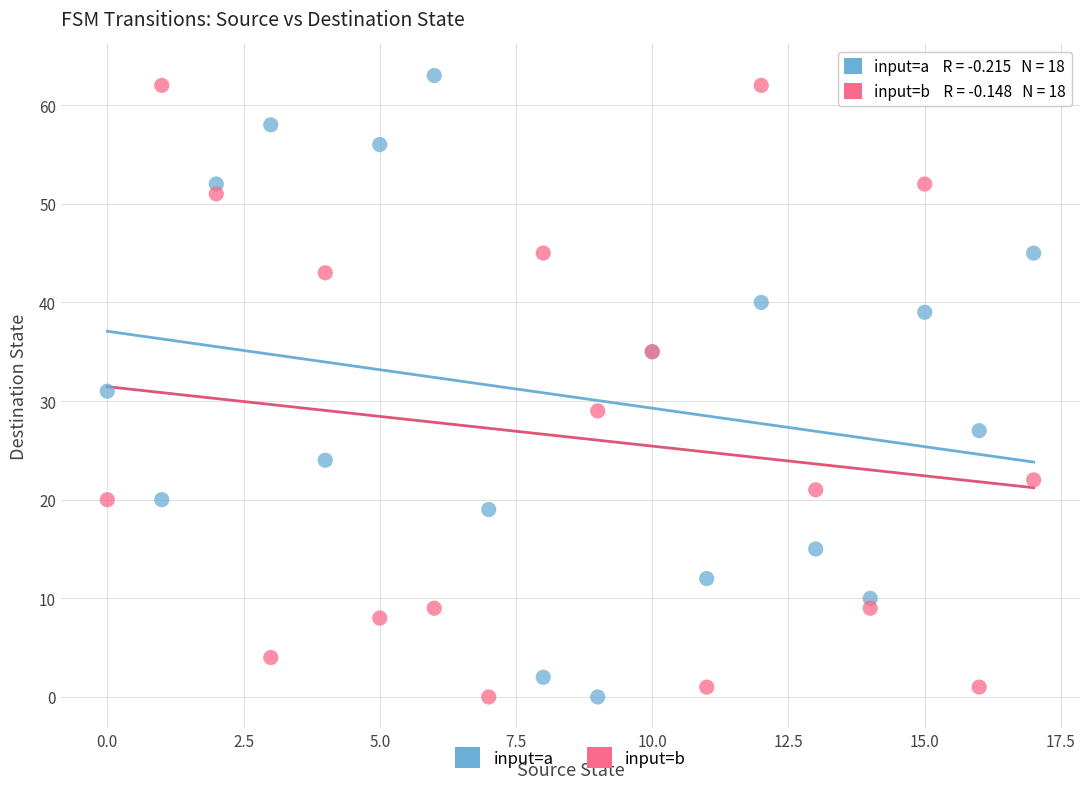

What are all the series names shown in the legend?

input=a, input=b